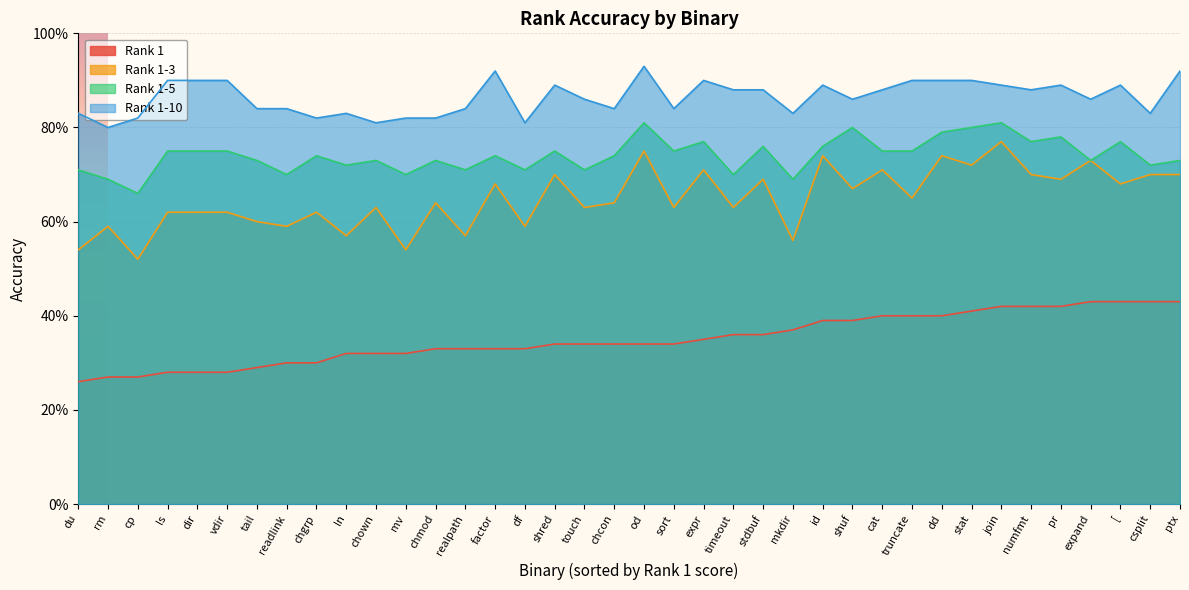

What is the label of the 8th point from the left?

readlink